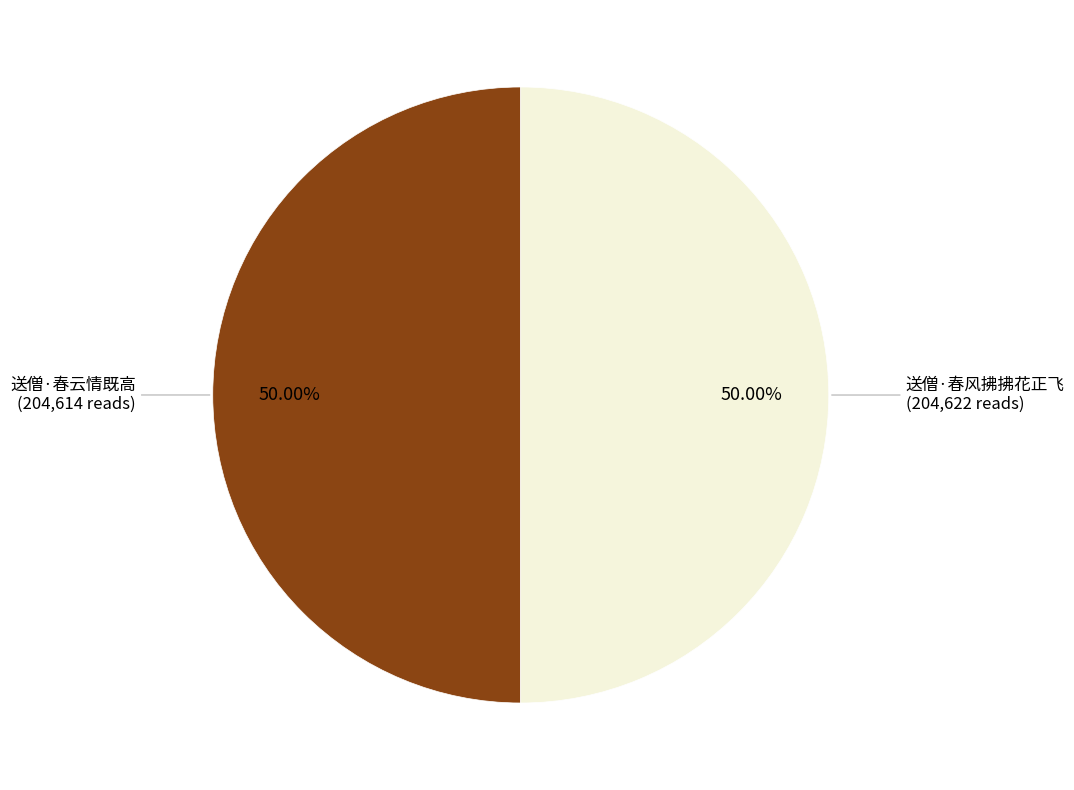

How many segments does this pie chart have?

2